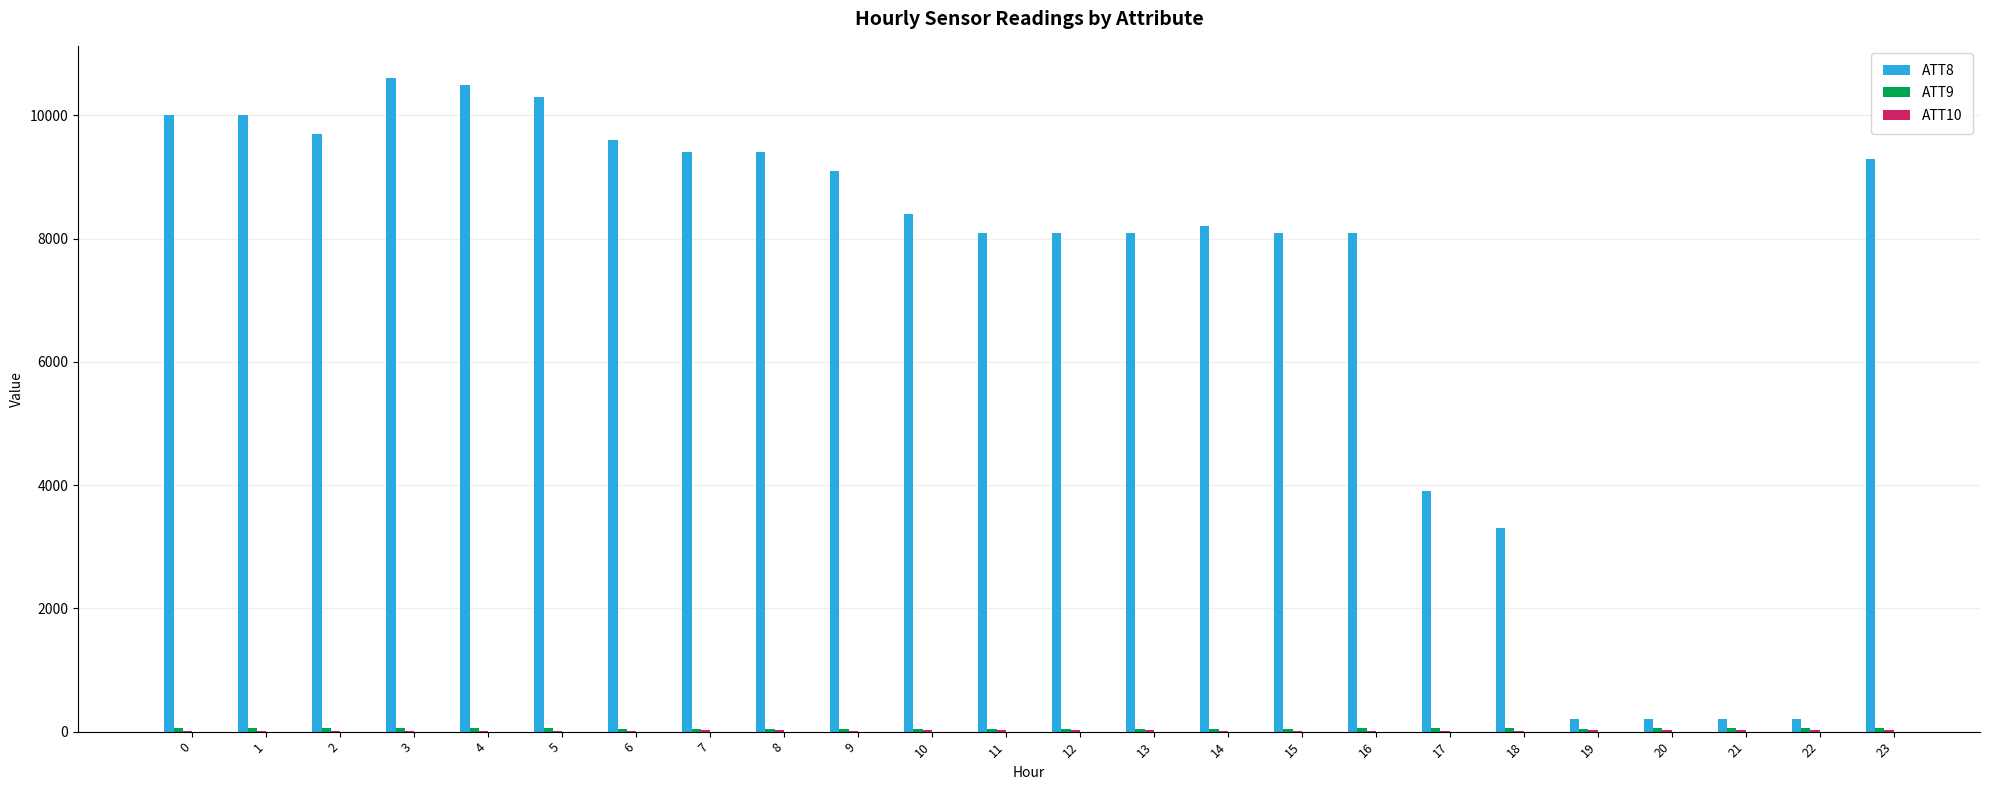

True or false: ATT8 has a value of 10000.0 at 0.

True